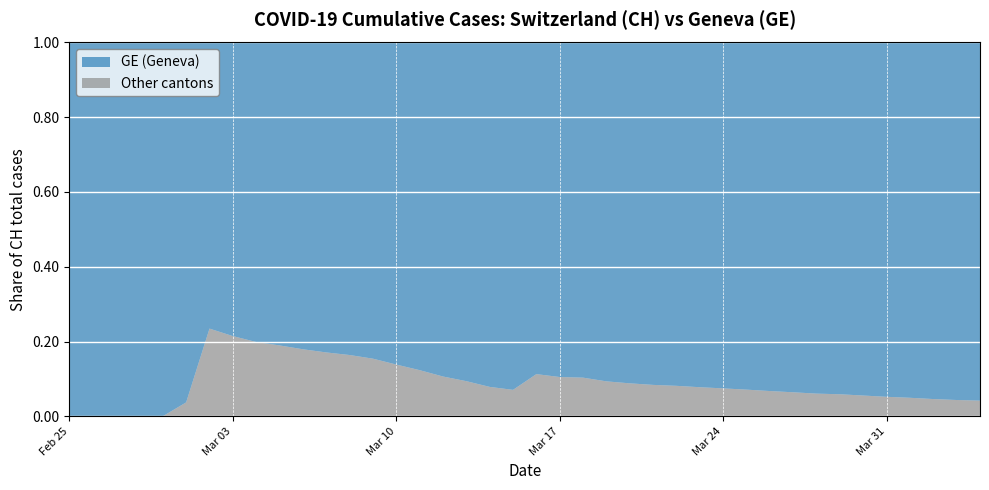

Reading left to right, what are all the values shown in this chart?

GE: 72	177	325	532	672	778	865	974	1081	1146	1241	1316	1383	1488	1688	1926	2277	2712	3295	3698	4147	4750	5573	6233	6647	7009	7244	7622	7965	8370	8876	9366	9959	10268	10934	11694	12350	13297	14126	14717
CH: 72	177	325	532	672	808	1130	1240	1349	1414	1512	1587	1654	1759	1959	2197	2548	2993	3576	3979	4674	5307	6215	6875	7289	7651	7886	8264	8607	9012	9518	10008	10601	10910	11576	12336	12992	13939	14768	15359